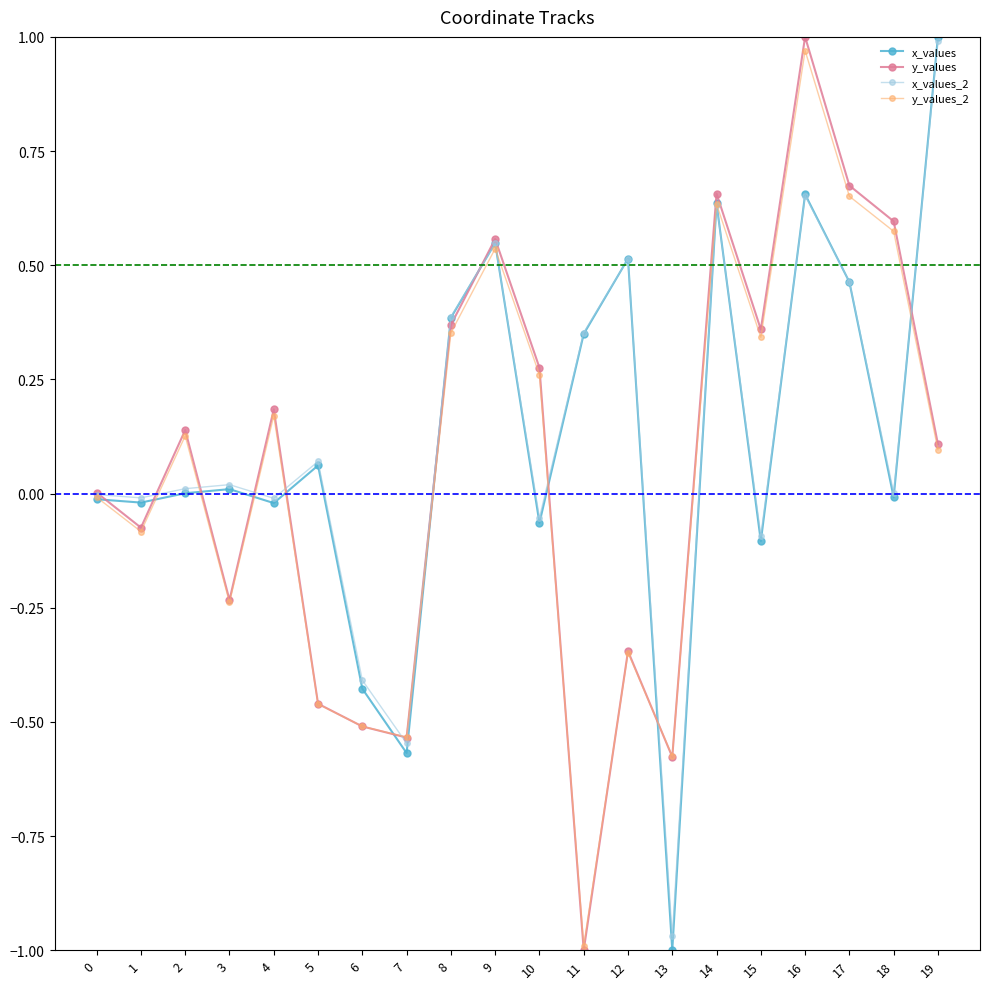

In y_values, how many points are higher than both neighbors (excluding endpoints)?

6